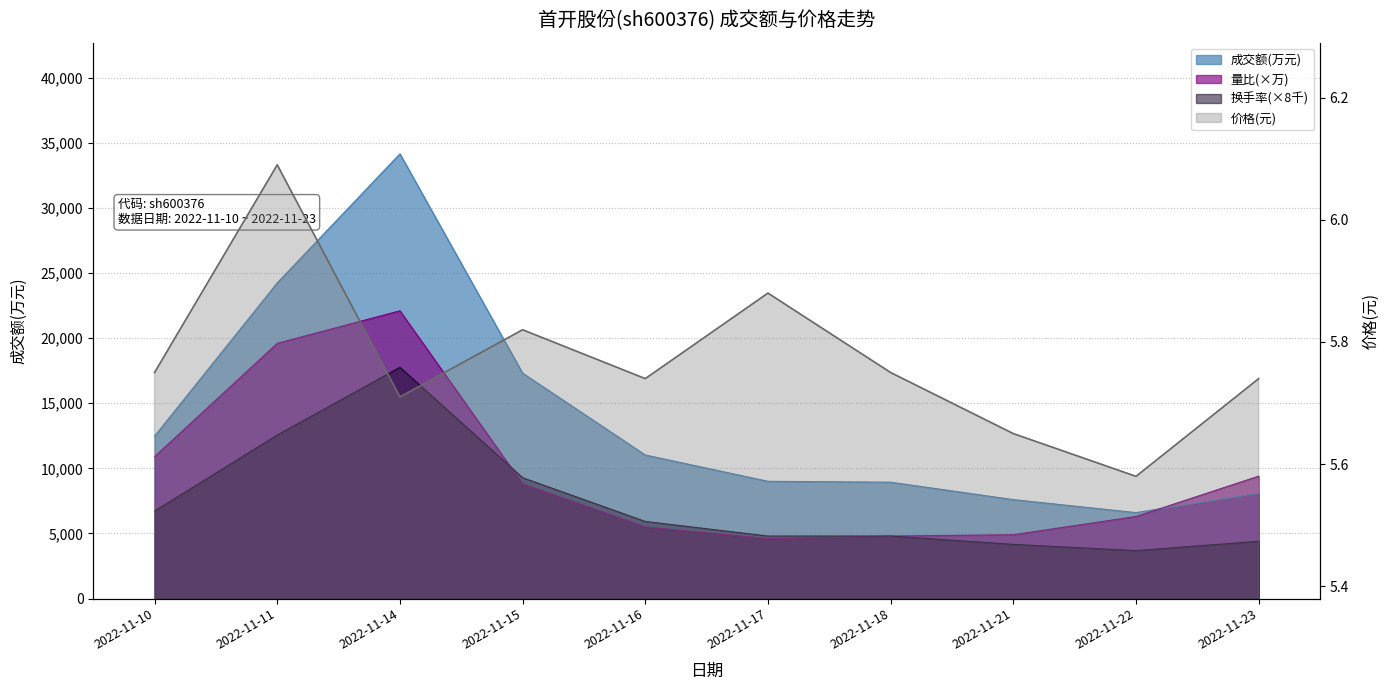

At which category does 价格 reach its first local peak?

2022-11-11